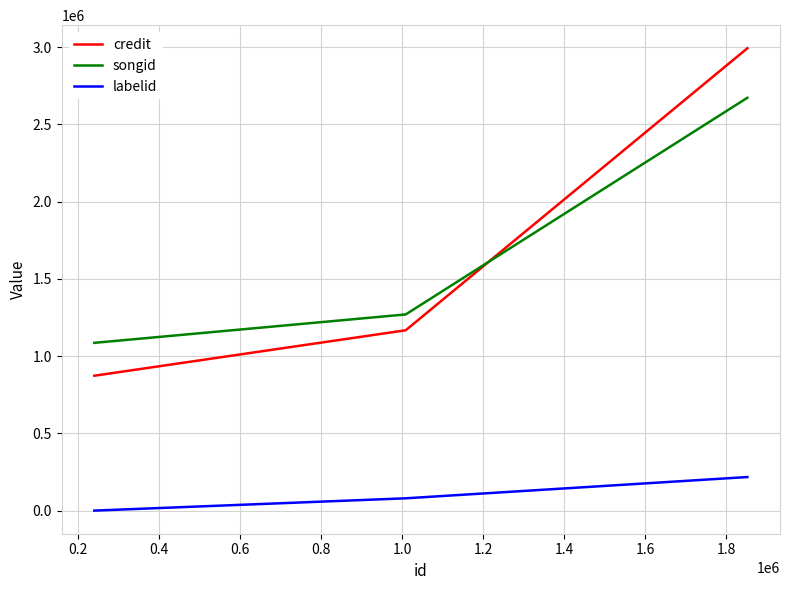

What is the difference between the maximum and minimum values in the labelid series?

217248